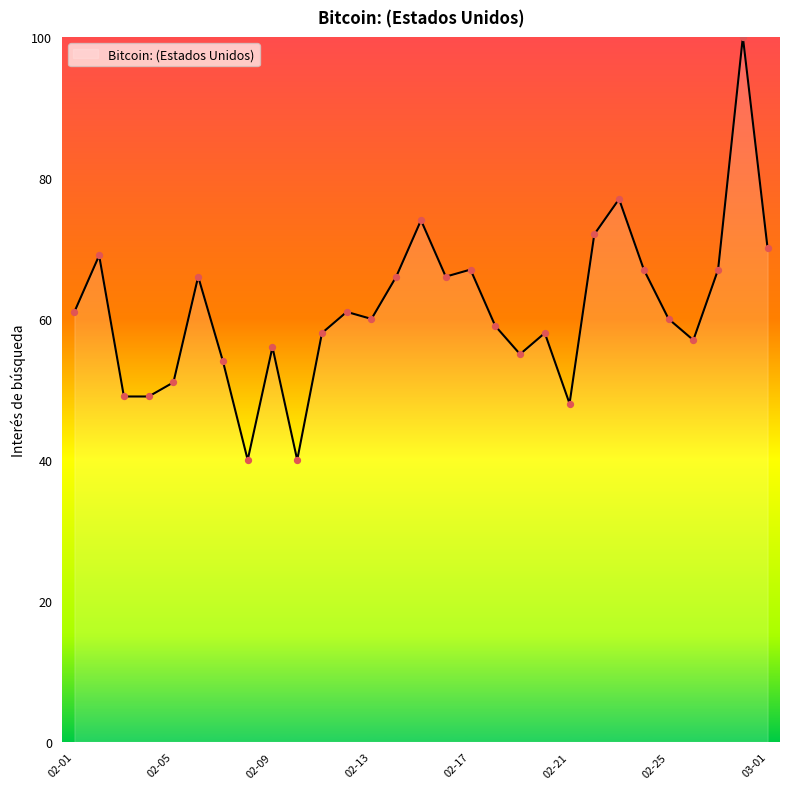

What is the maximum value shown in the chart?

100